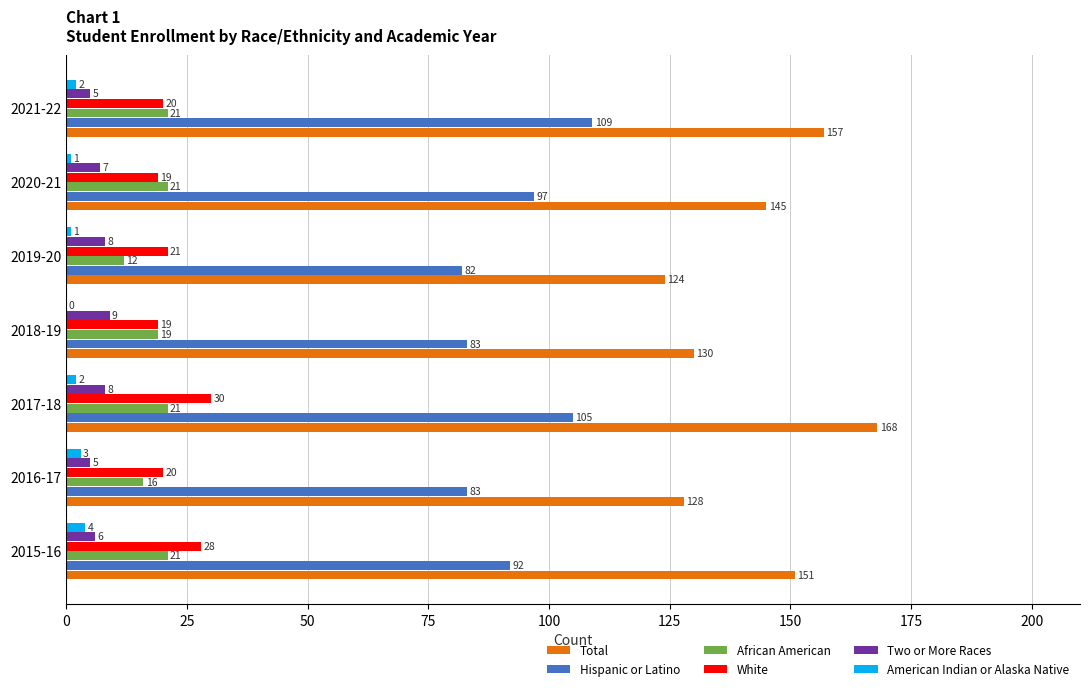

Which series changed the most between 2017-18 and 2019-20?

Total